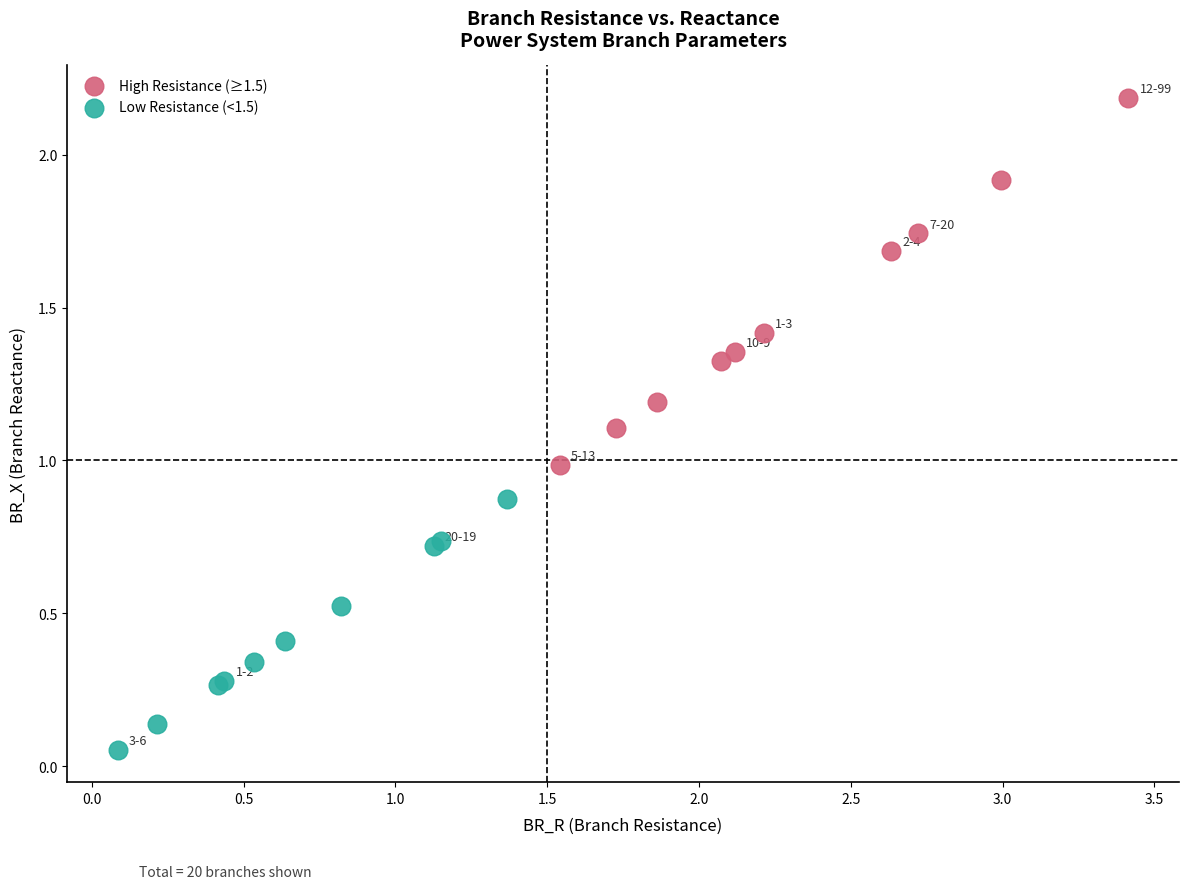

Which series contains the highest Y value?

High Resistance (≥1.5)